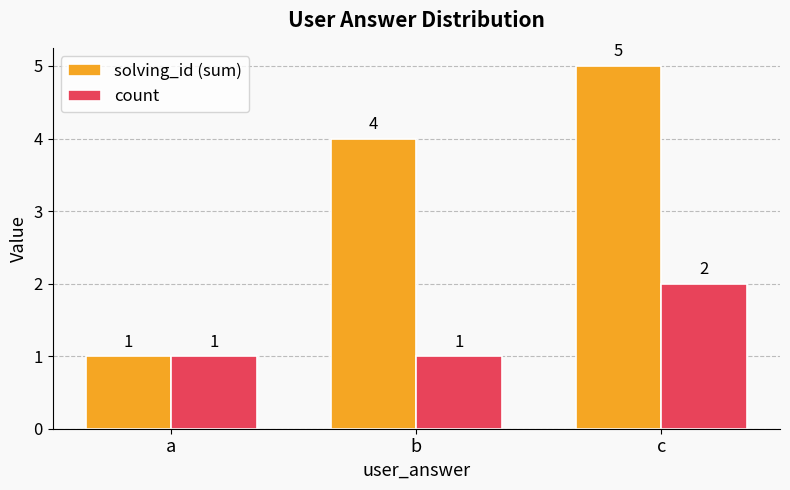

Rank the series at c from lowest to highest value.

count, solving_id (sum)